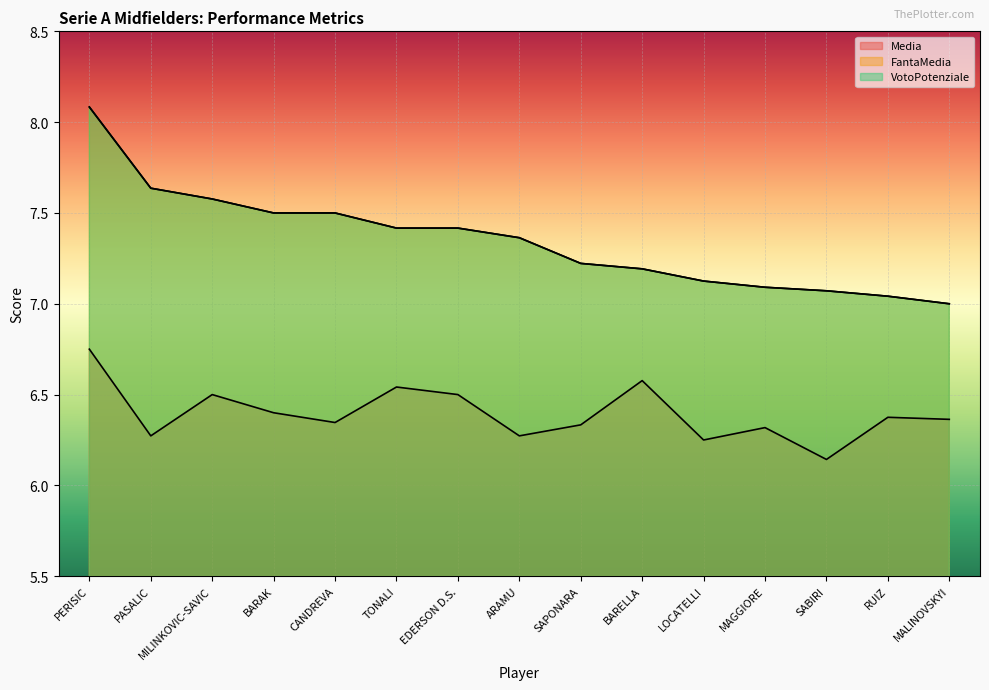

What is the sum of the VotoPotenziale values at PERISIC and SAPONARA?

15.3